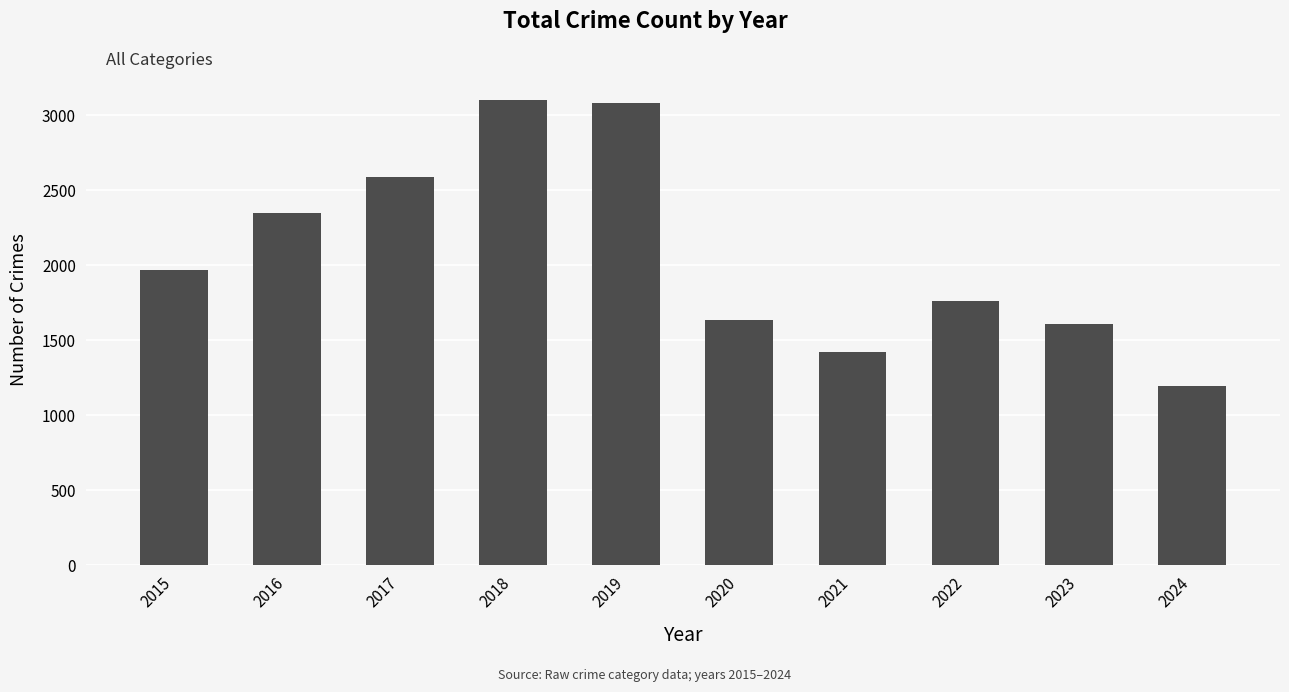

What is the maximum value shown in the chart?

3105